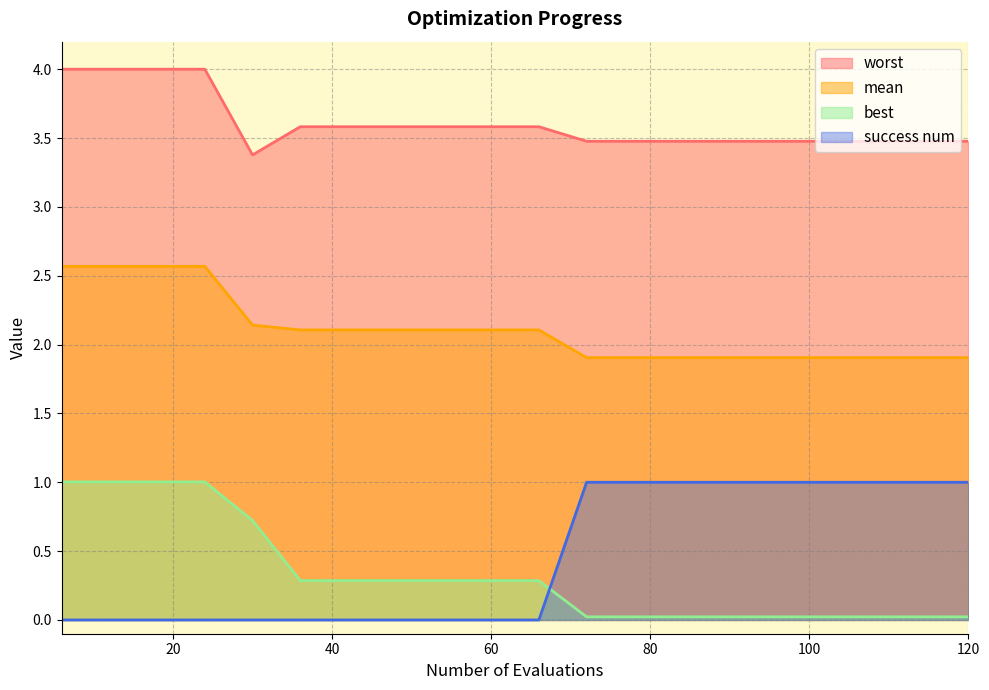

True or false: best has a value of 0.0 at 72.

True